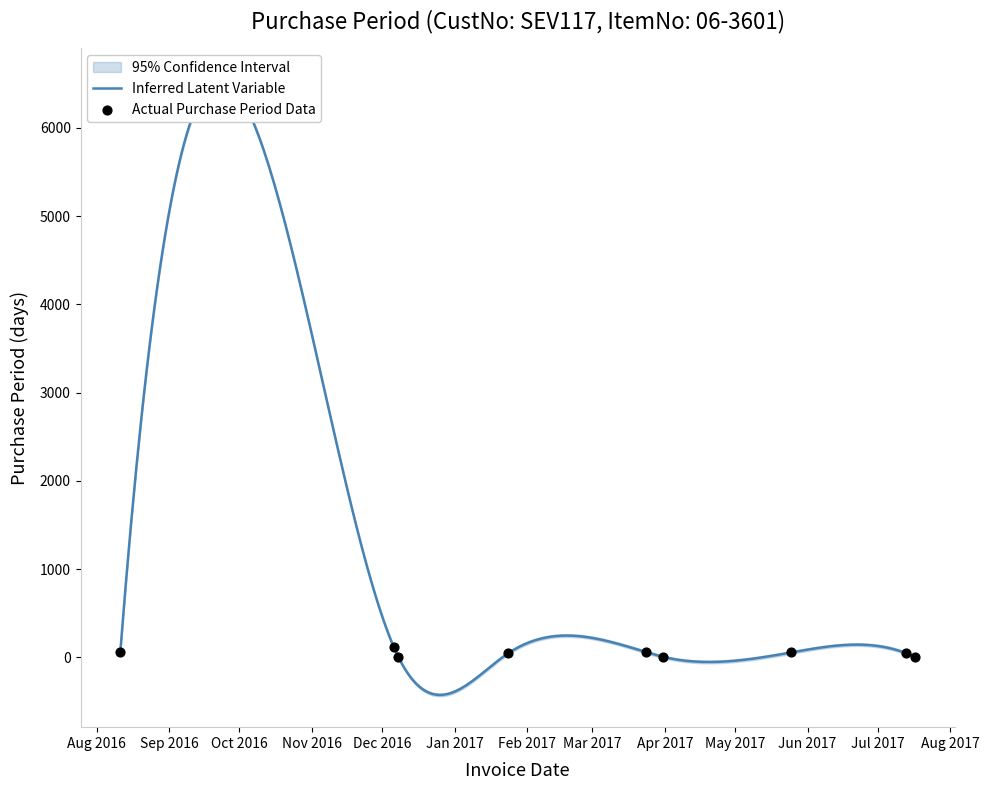

Between 2016-08-11 and 2017-07-13, which is larger?

2016-08-11